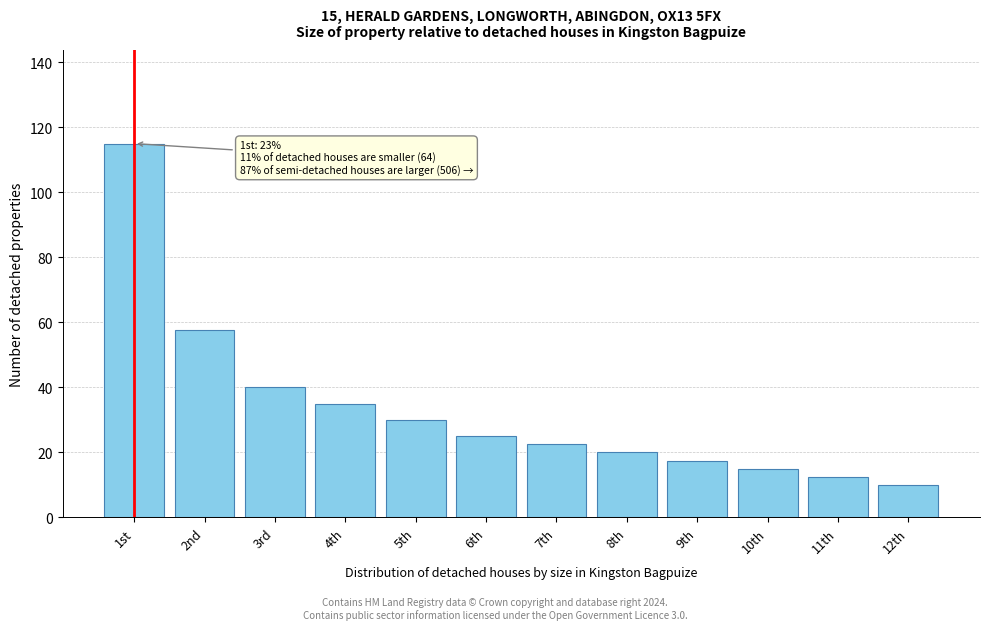

Reading right to left, transcribe all the data shown in this chart.

12th=10.0	11th=12.5	10th=15.0	9th=17.5	8th=20.0	7th=22.5	6th=25.0	5th=30.0	4th=35.0	3rd=40.0	2nd=57.5	1st=115.0